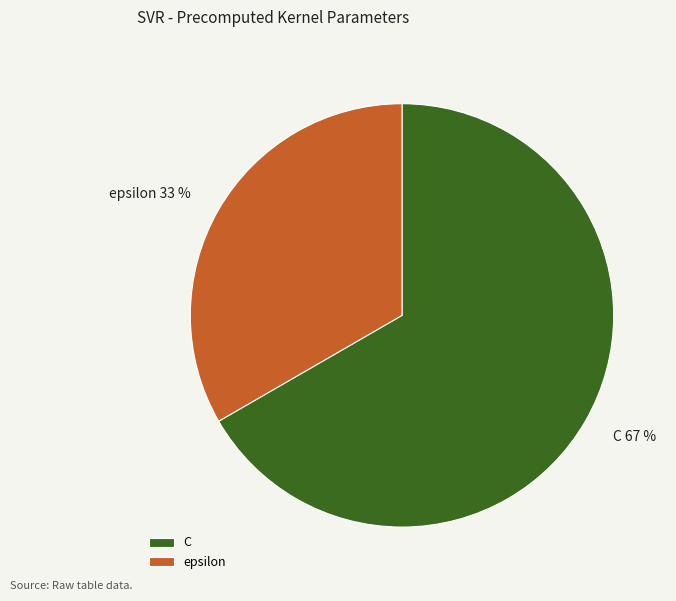

Combined, do epsilon and C account for over 50%?

Yes